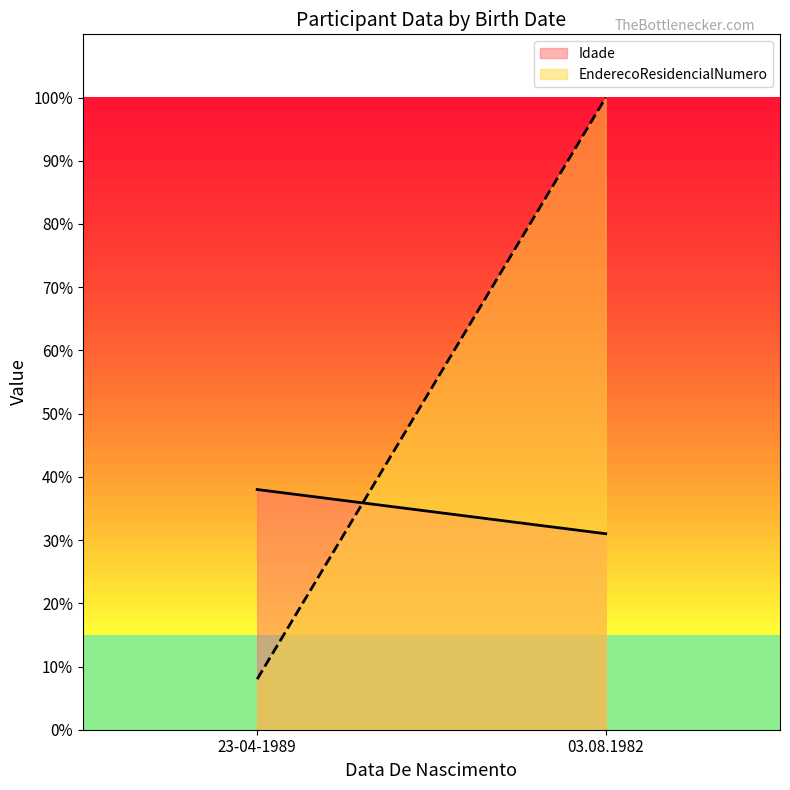

What is the label of the 2nd point from the left?

03.08.1982